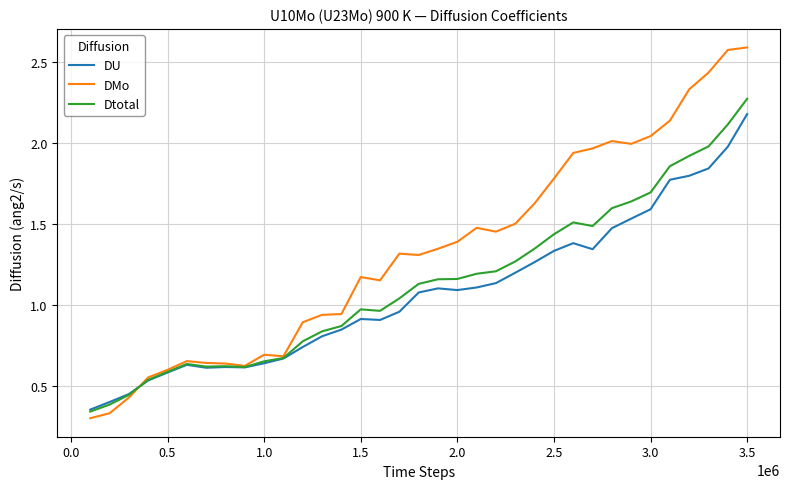

What is the highest value of the DU series?

2.2